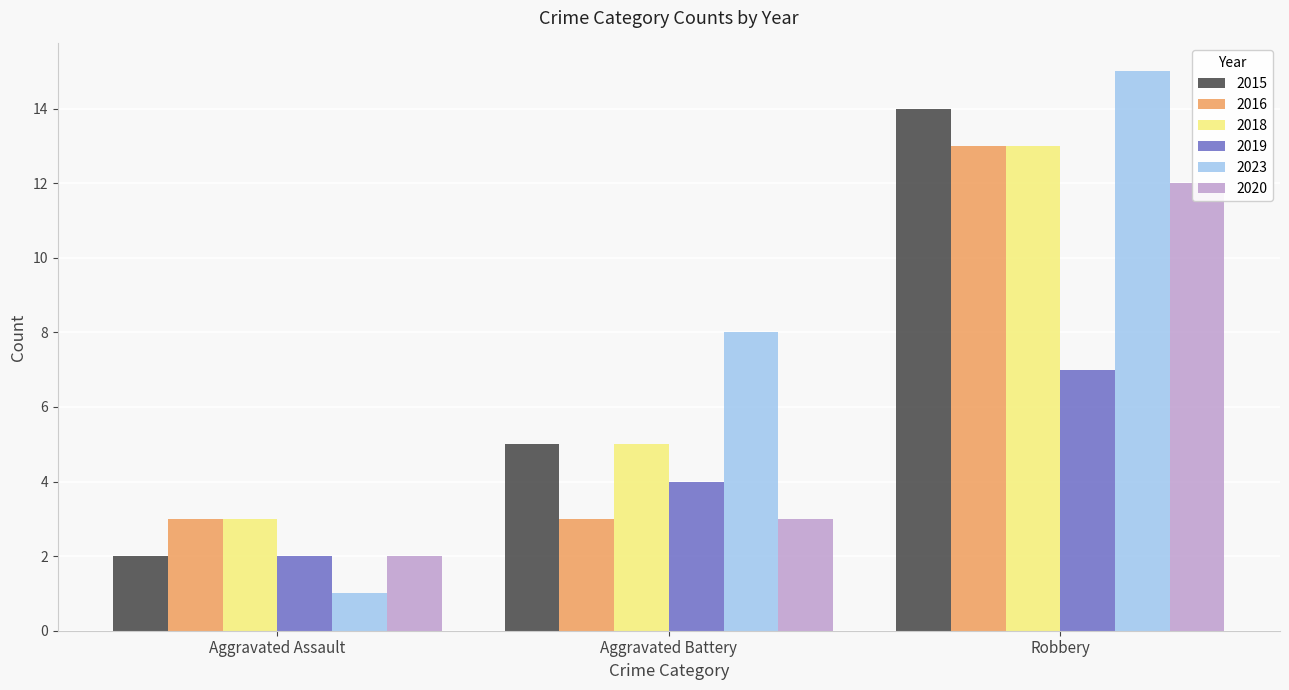

At which label does 2015 first exceed 5?

Robbery